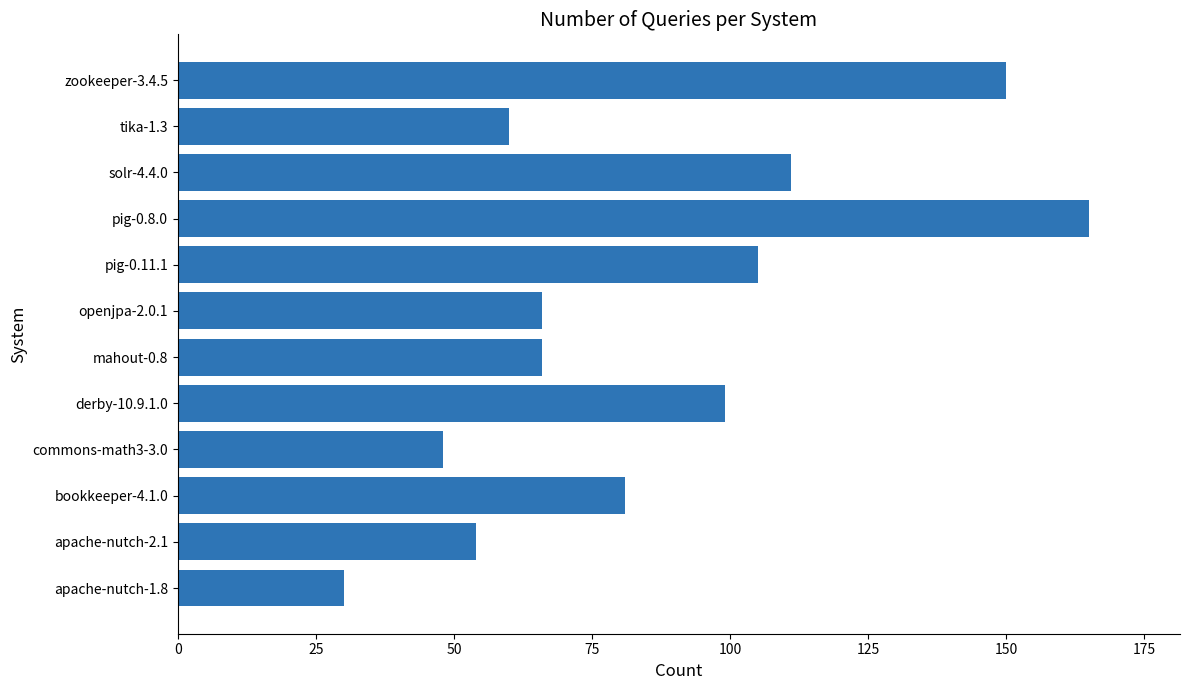

The value at solr-4.4.0 is 193. True or false?

False